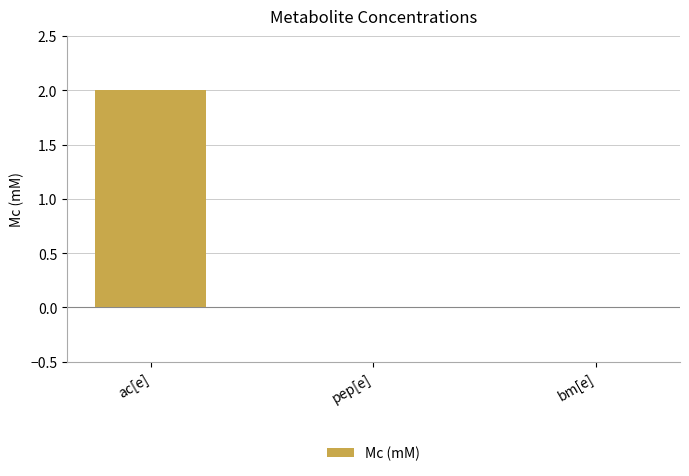

Are the bars grouped side by side (vs. stacked)?

No